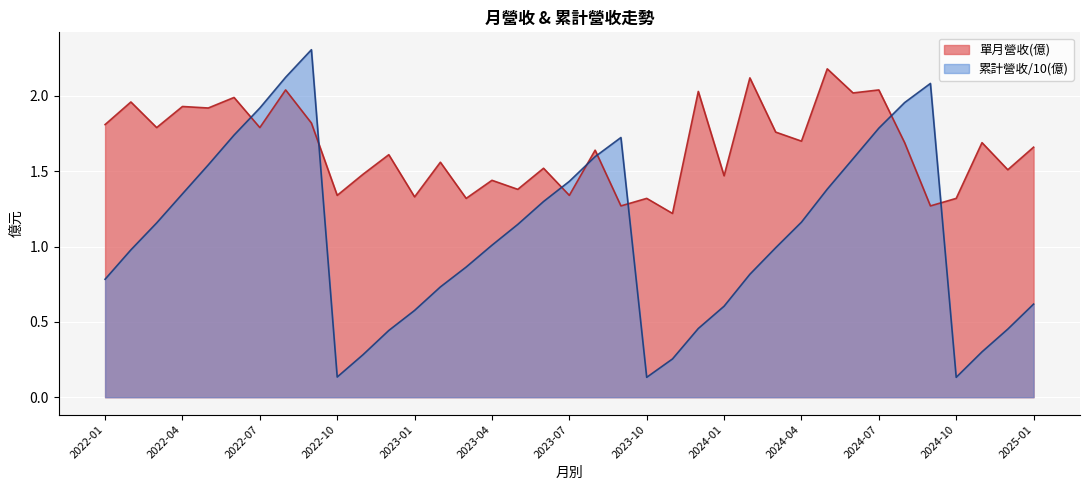

What is the difference between the second highest and second lowest values in the 單月營收(億) series?

0.9